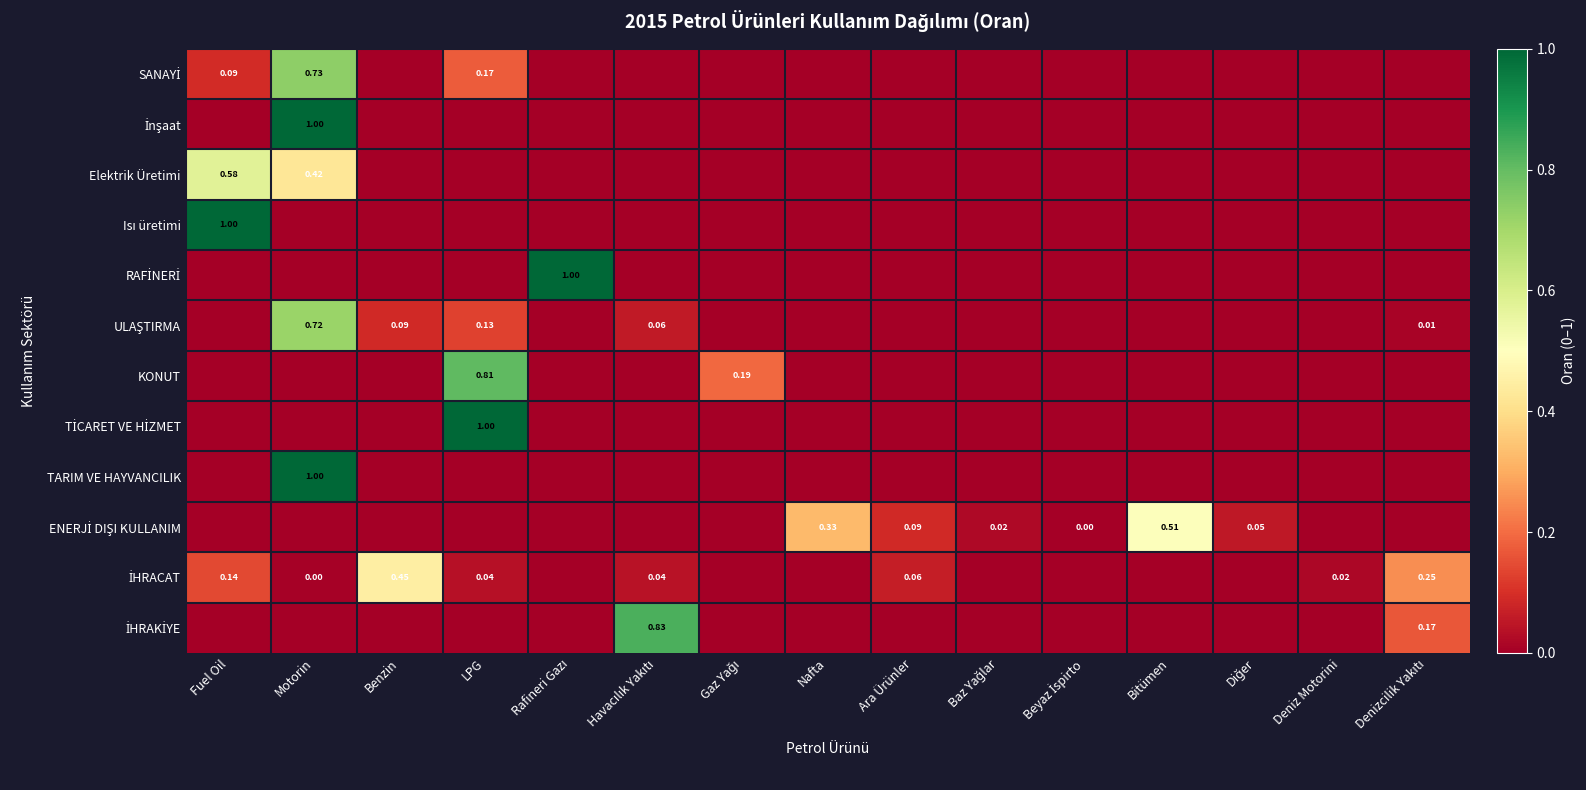

Rank the series by their maximum value, from lowest to highest.

İHRACAT, ENERJİ DIŞI KULLANIM, Elektrik Üretimi, ULAŞTIRMA, SANAYİ, KONUT, İHRAKİYE, İnşaat, Isı üretimi, RAFİNERİ, TİCARET VE HİZMET, TARIM VE HAYVANCILIK